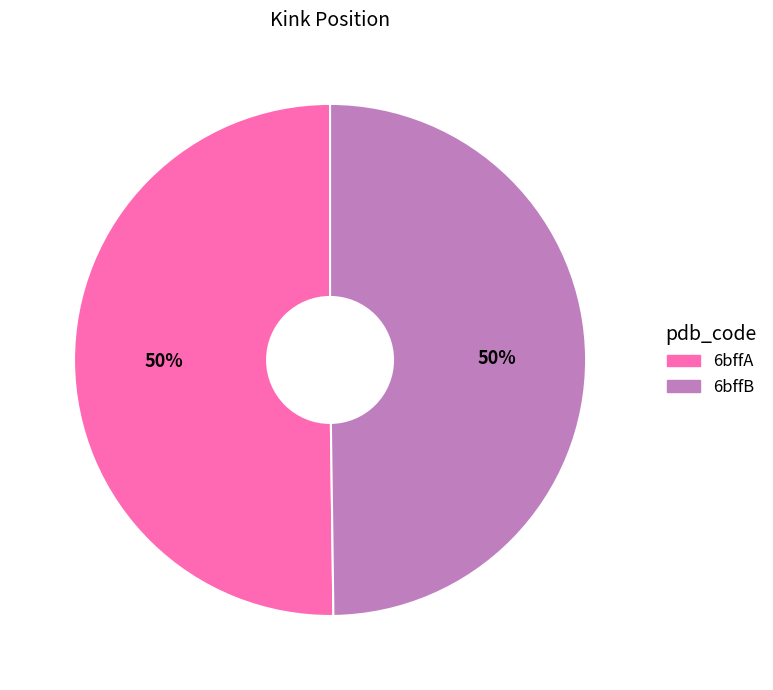

Combined, do 6bffA and 6bffB account for over 50%?

Yes